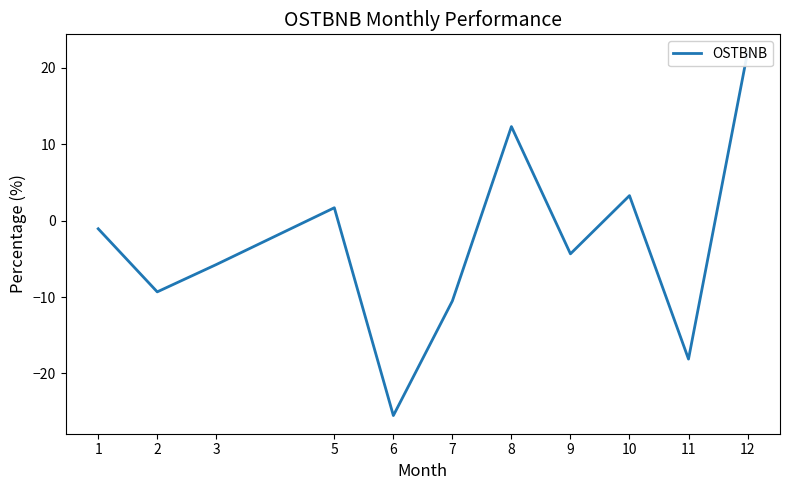

How many values are below zero?

7